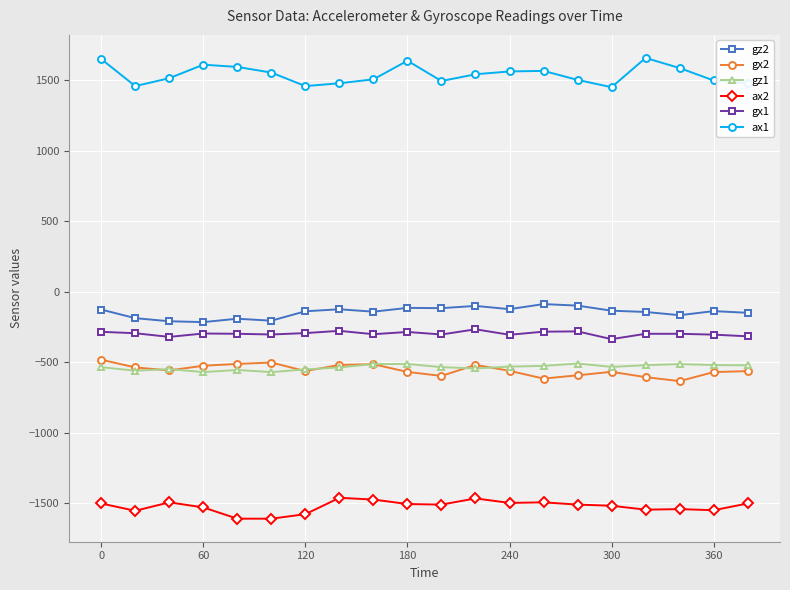

What is the lowest value of the ax1 series?

1452